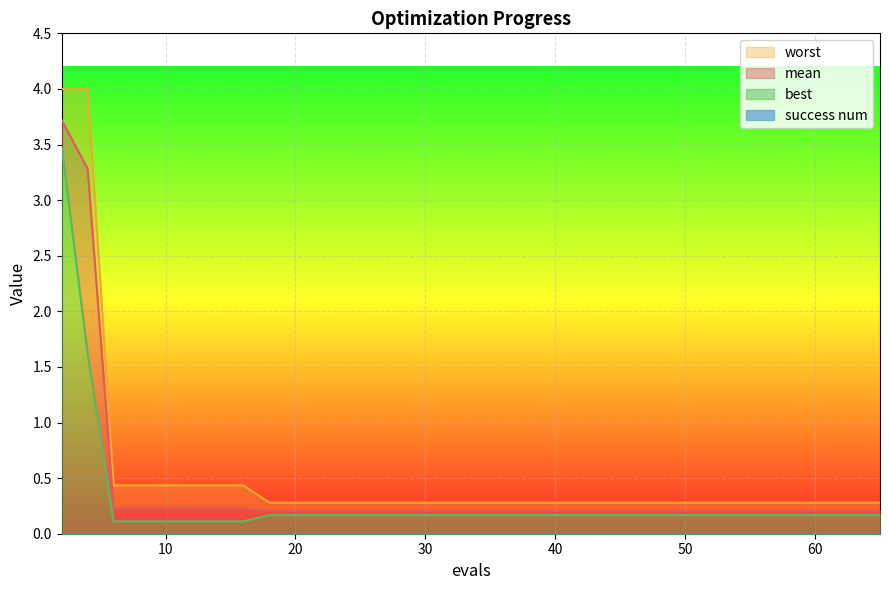

What is the approximate value of mean at 8?

0.2